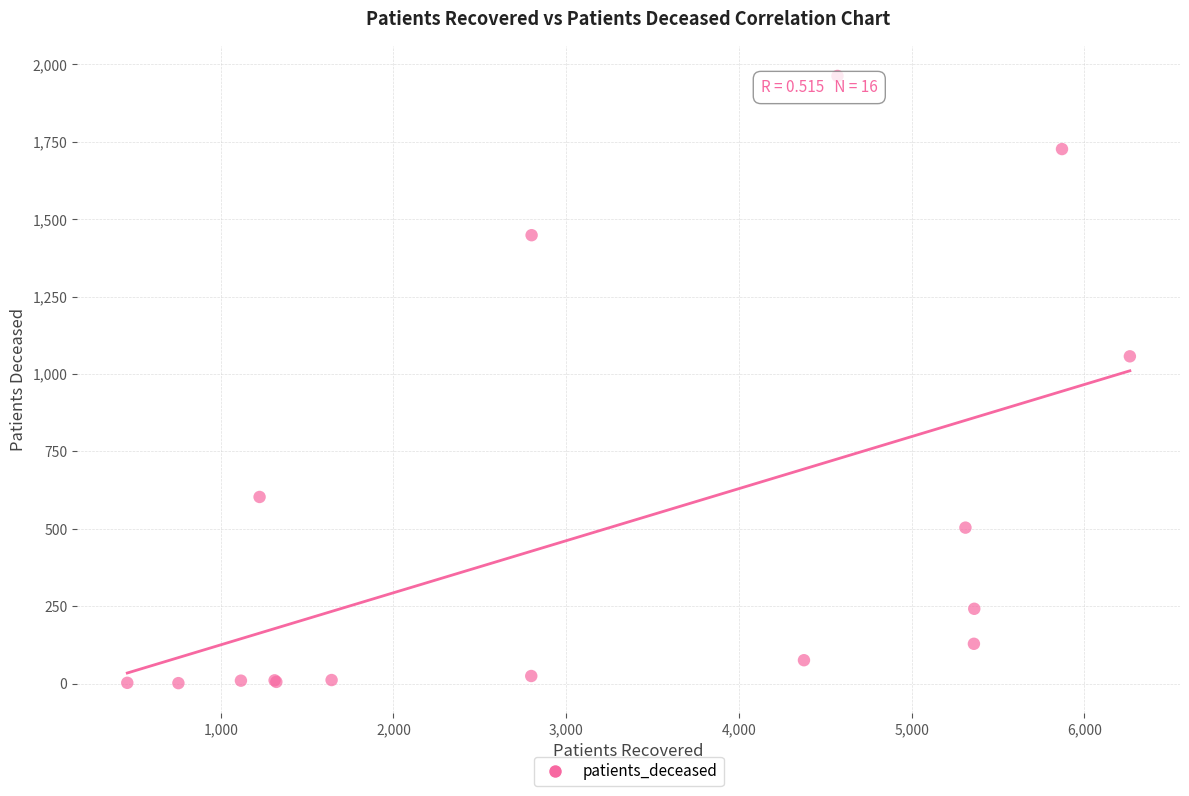

What Y value in the scatter plot is closest to 982?

1057